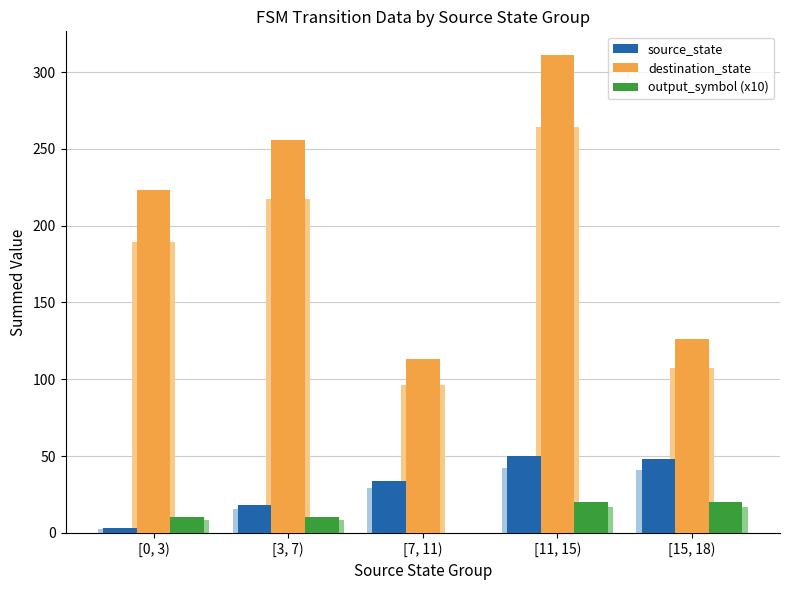

Is it true that source_state equals 11 at [3, 7)?

False